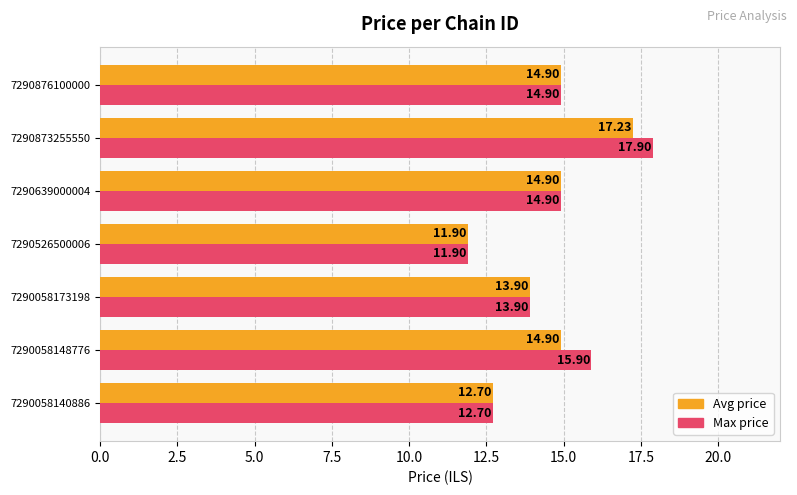

What is the maximum value shown in the chart?

17.9